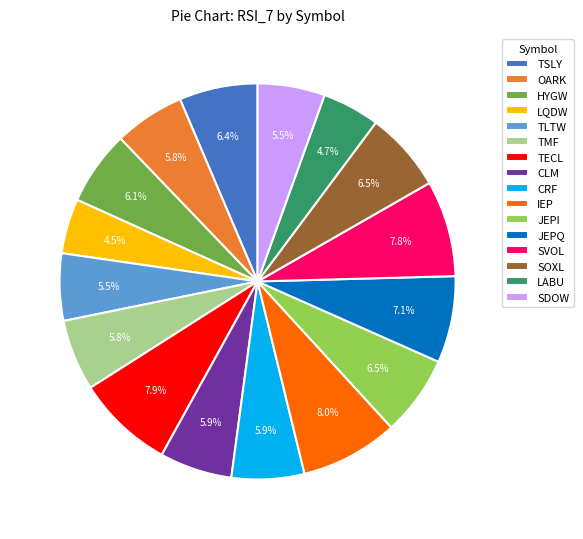

Do JEPI and SDOW together represent more than half of the pie?

No